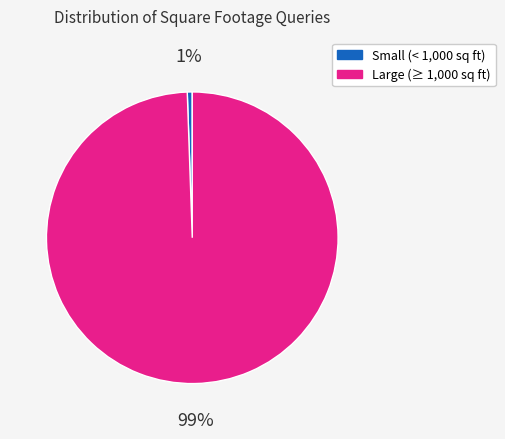

How many slices are in this pie chart?

2